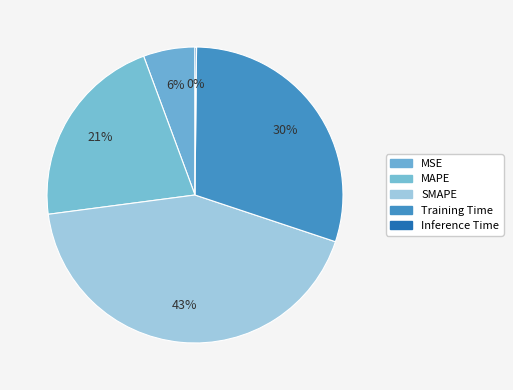

Is there a majority slice in this chart?

No